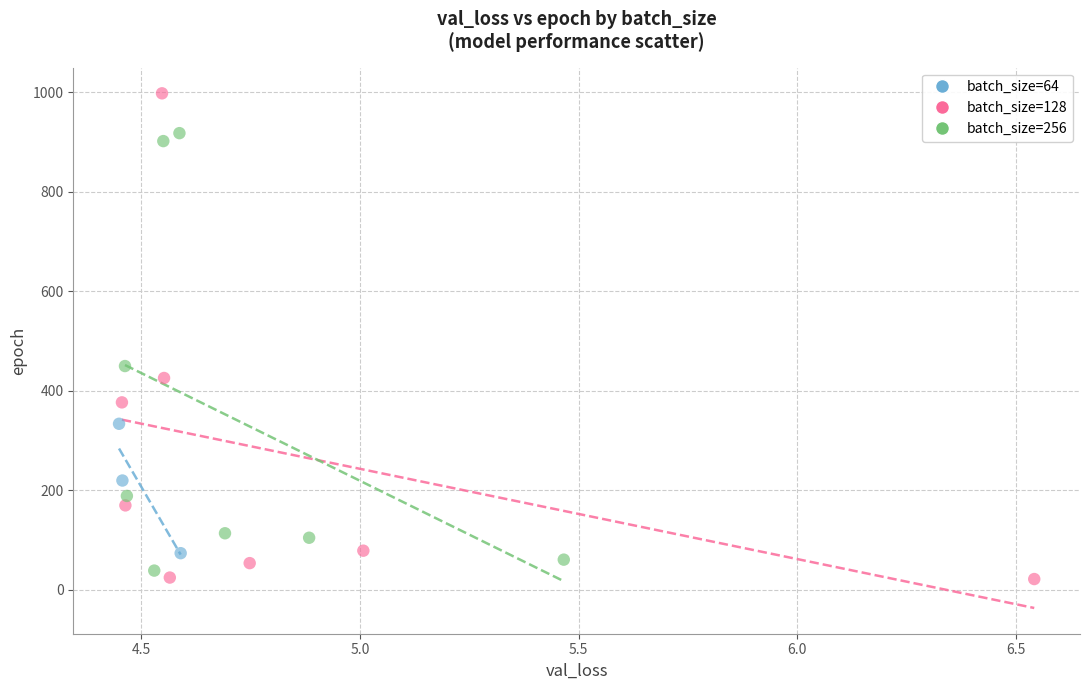

What are all the series names shown in the legend?

batch_size=64, batch_size=128, batch_size=256